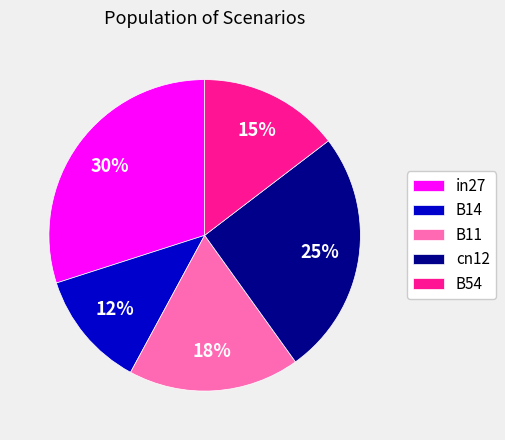

Which category has the smallest portion of the pie?

B14